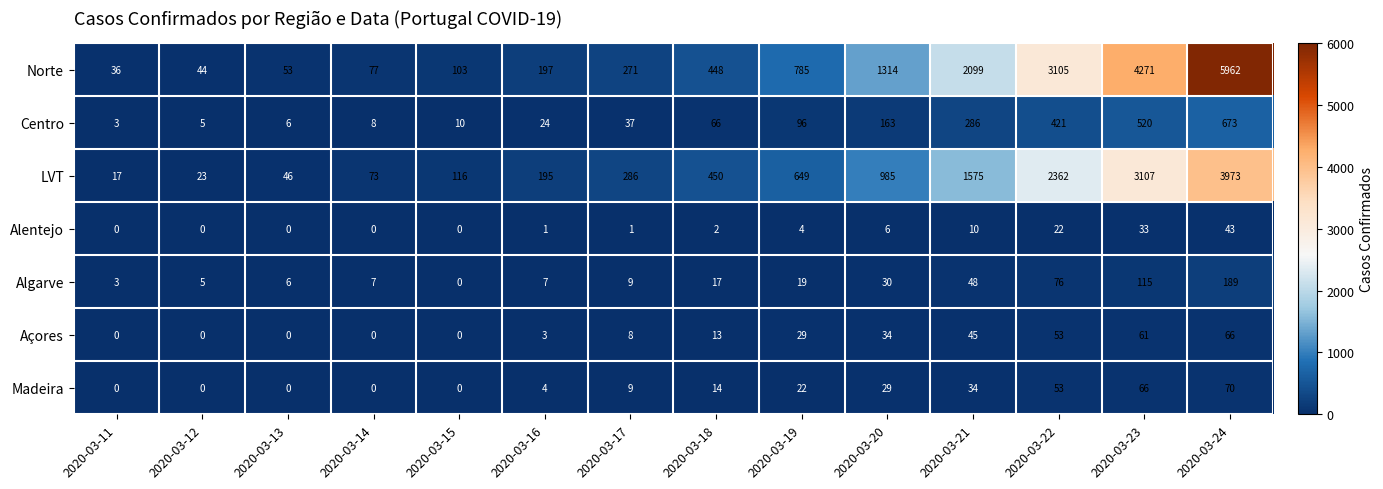

Count the number of data series in this chart.

7